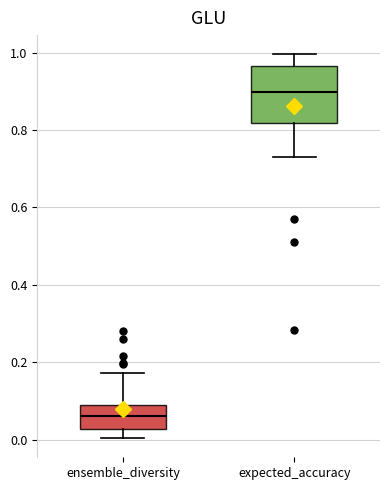

Which box is the tallest, from its lower edge to its upper edge?

expected_accuracy